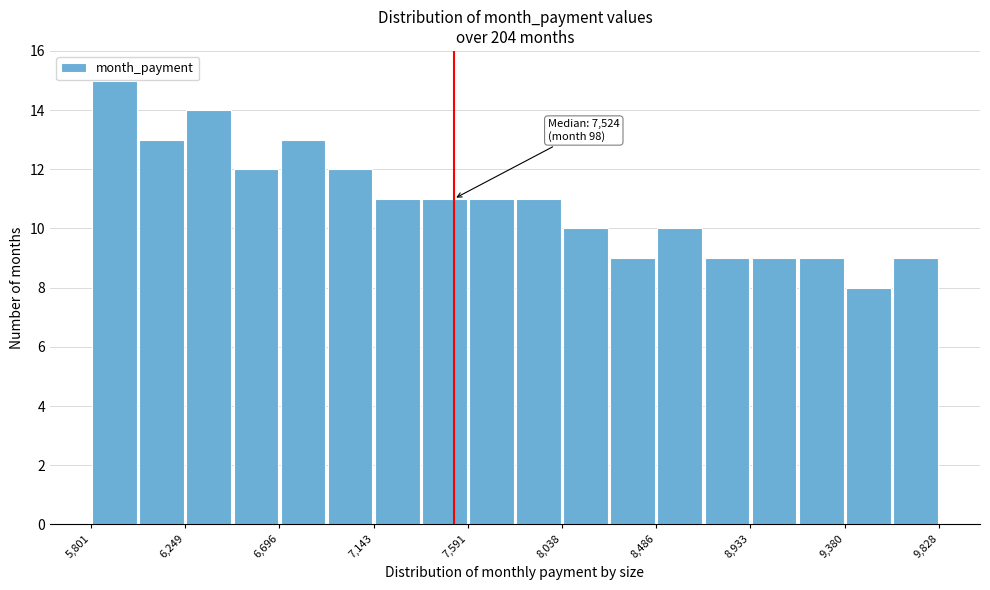

Over which range of the x-axis is the bar tallest?

5800 to 6050